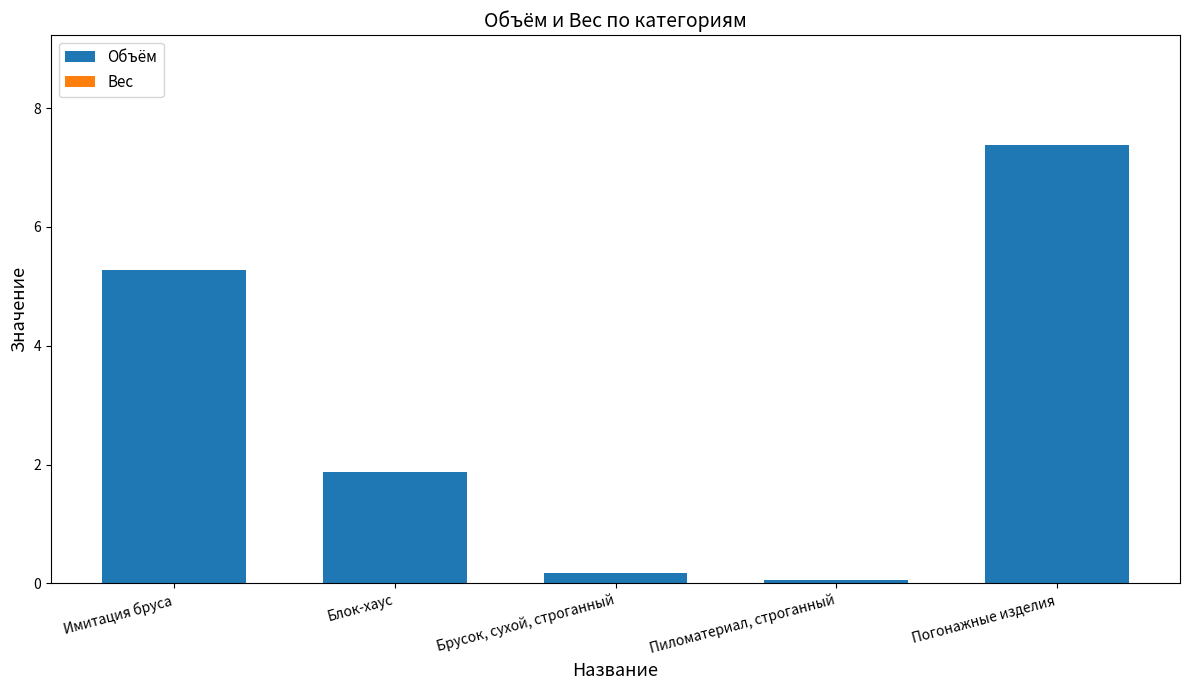

Rank the categories by value from highest to lowest.

Погонажные изделия, Имитация бруса, Блок-хаус, Брусок, сухой, строганный, Пиломатериал, строганный